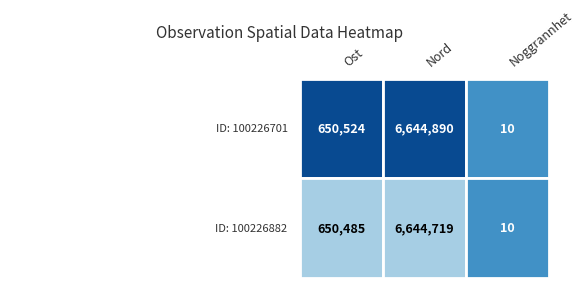

True or false: 100226882 has a value of 10.0 at Noggrannhet.

True